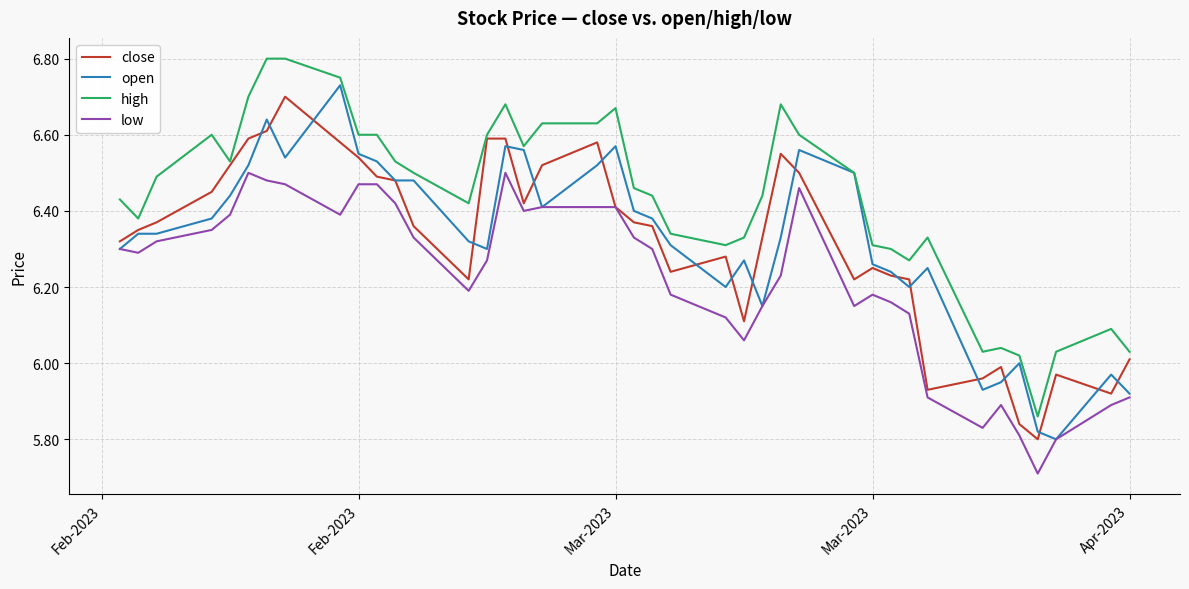

What is the smallest value displayed?

5.7